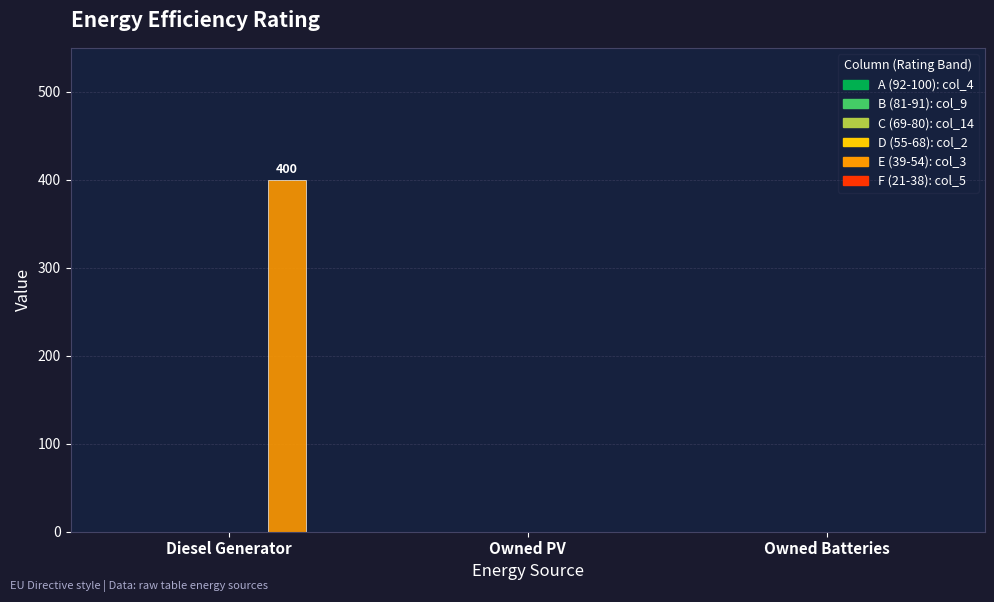

What is the change in value from Diesel Generator to Owned Batteries?

-400